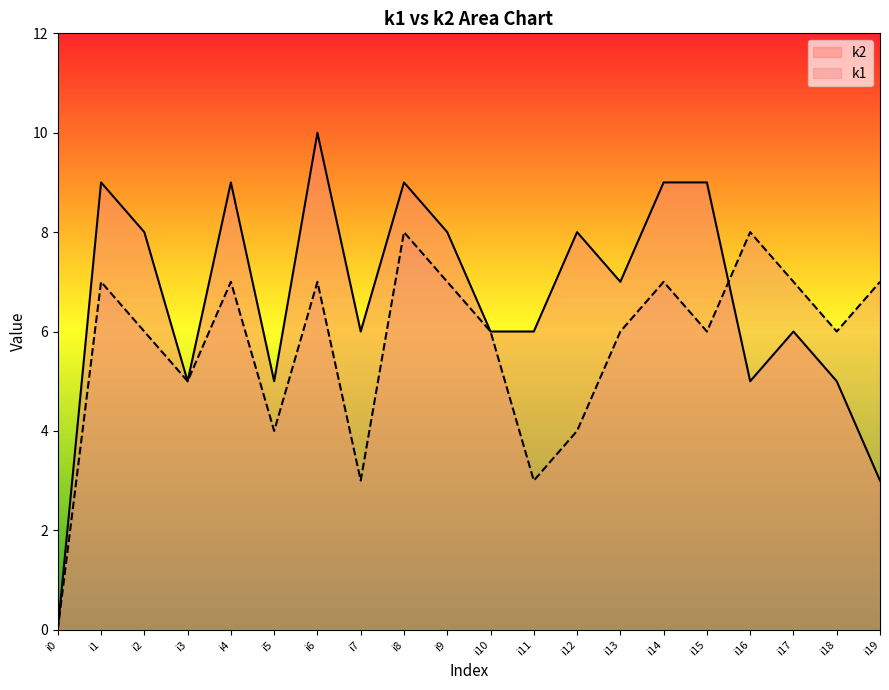

Which has a higher value, i12 or i14?

i14